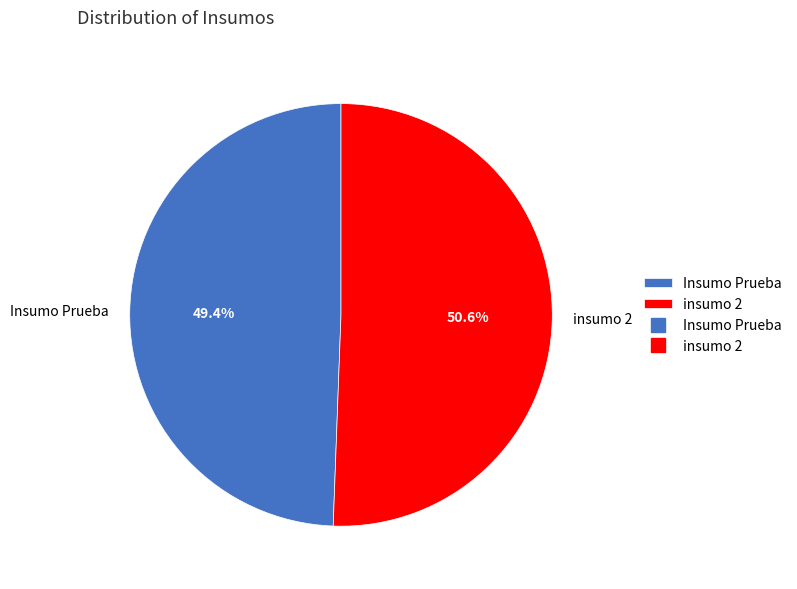

Is there a majority slice in this chart?

Yes